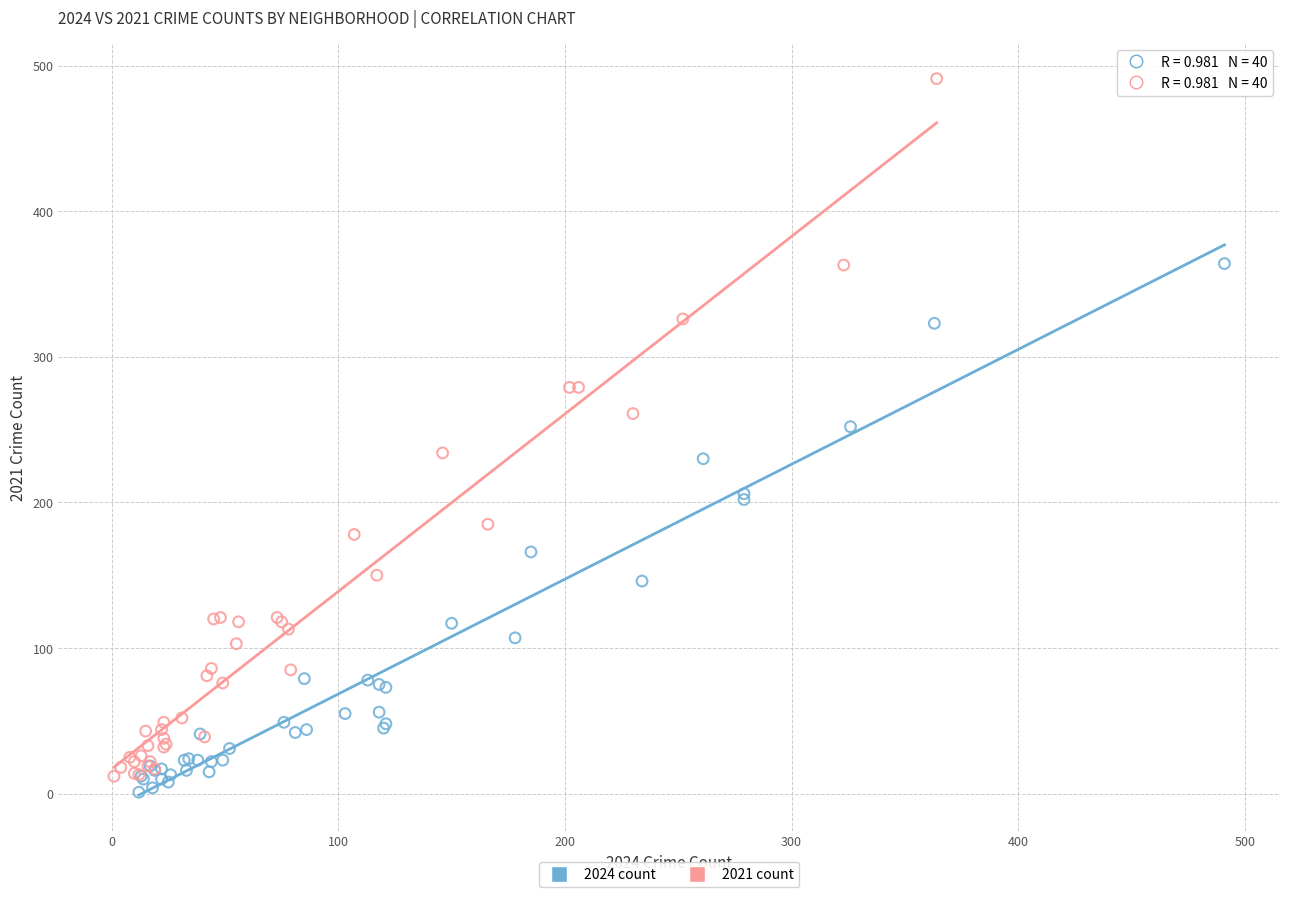

Which series reaches the maximum Y coordinate?

2021 count